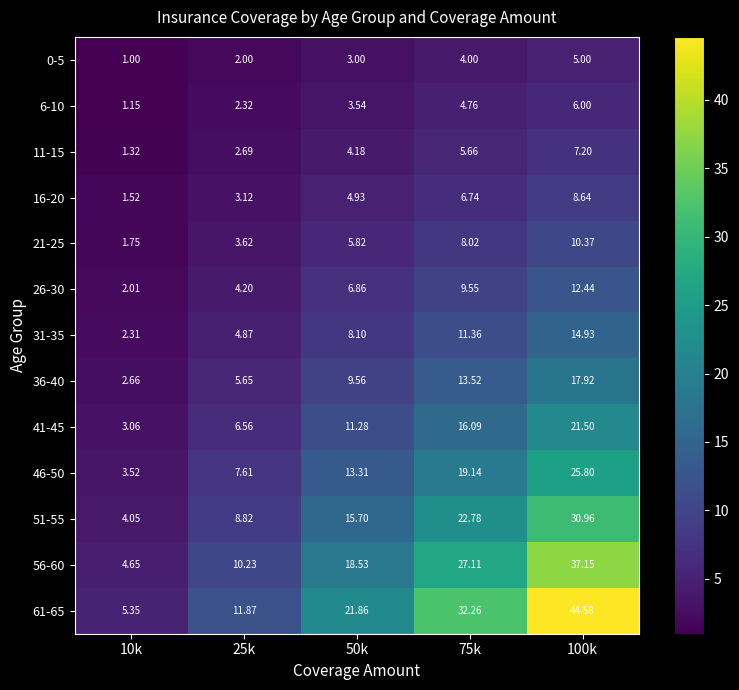

Is the value of 51-55 at 75k greater than the value of 0-5 at 10k?

Yes